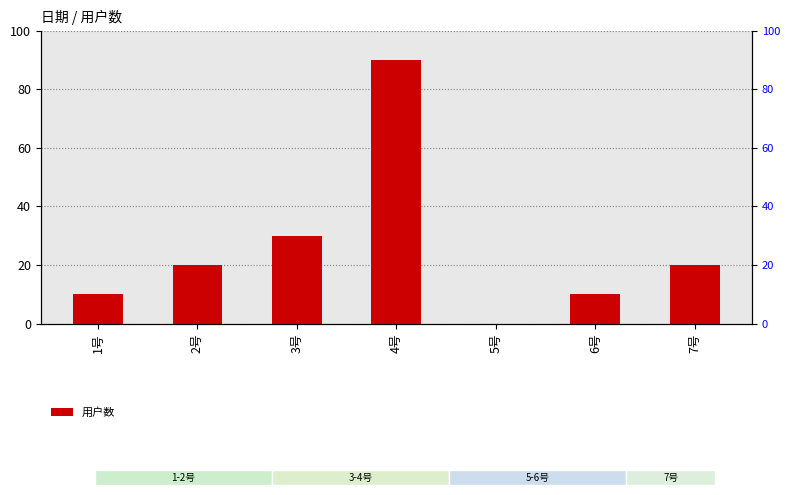

Reading left to right, transcribe all the data shown in this chart.

1号=10	2号=20	3号=30	4号=90	5号=0	6号=10	7号=20